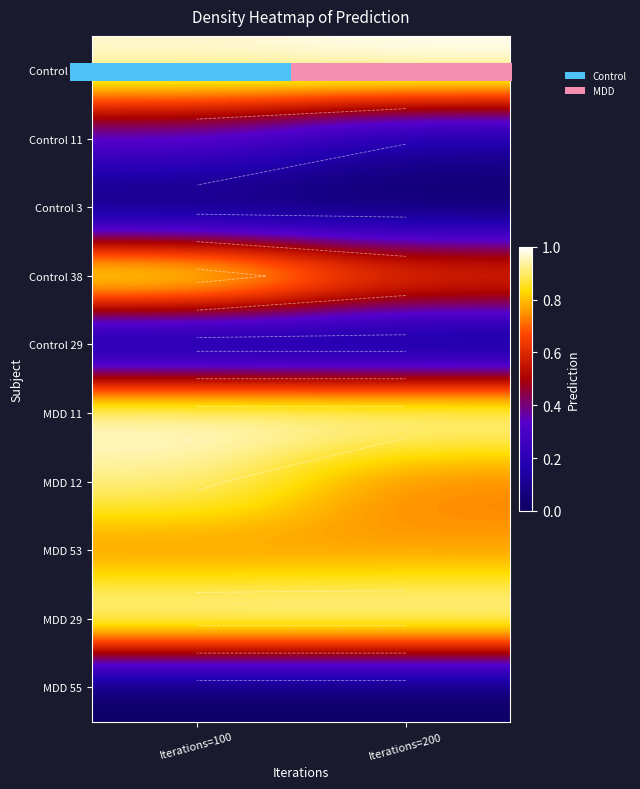

At which category is the sum across all series the highest?

Iterations=100